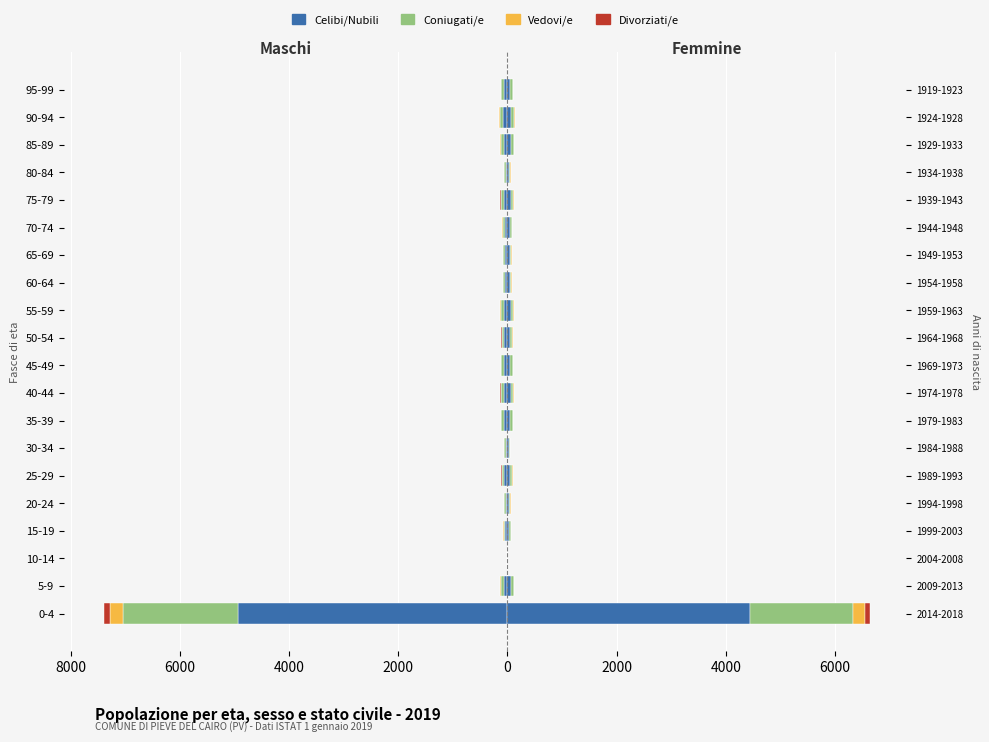

Where is the data nearest to the value -2465?

90-94